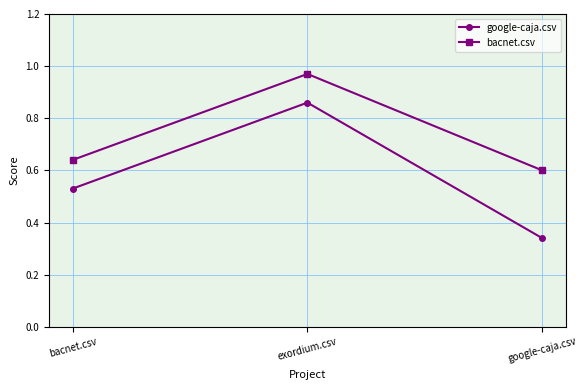

Rank the categories by google-caja.csv value from lowest to highest.

google-caja.csv, bacnet.csv, exordium.csv